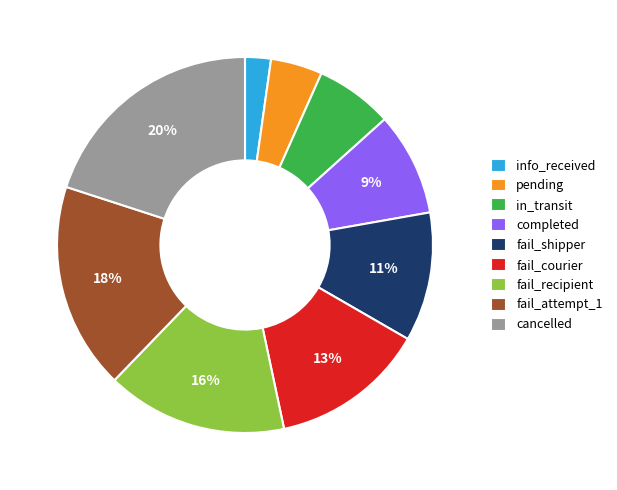

How many slices are in this pie chart?

9